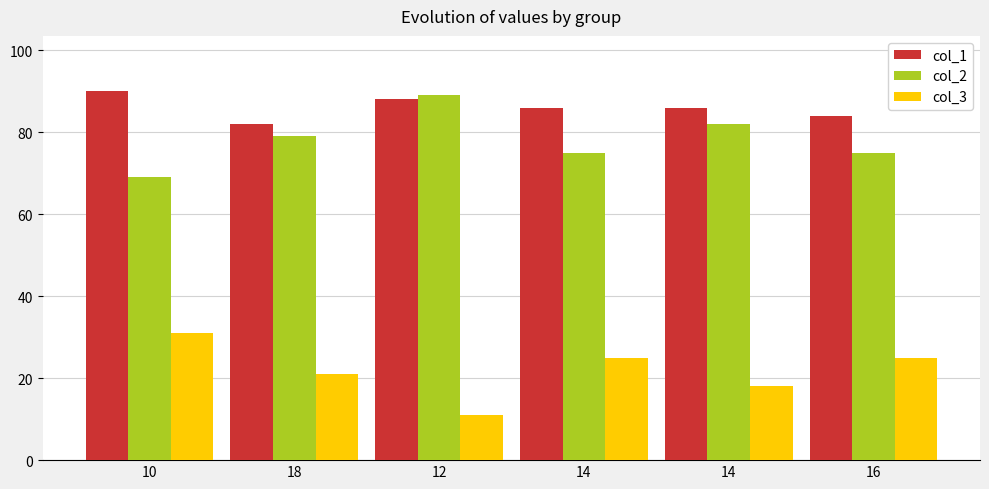

What is the difference between the maximum and minimum values in the col_1 series?

8